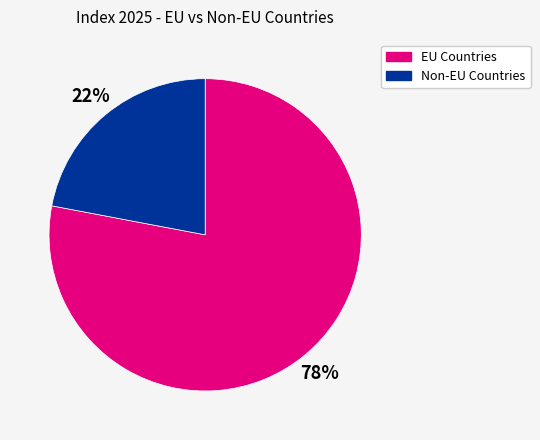

To the nearest percent, what is the difference between the largest and smallest slice percentages?

56%